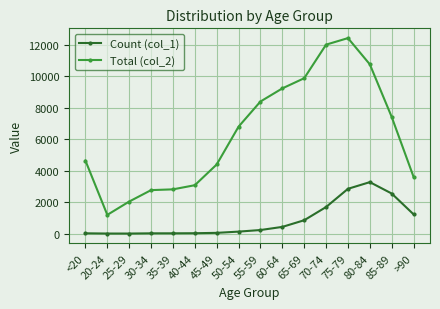

True or false: Total (col_2) and Count (col_1) intersect in this chart.

False